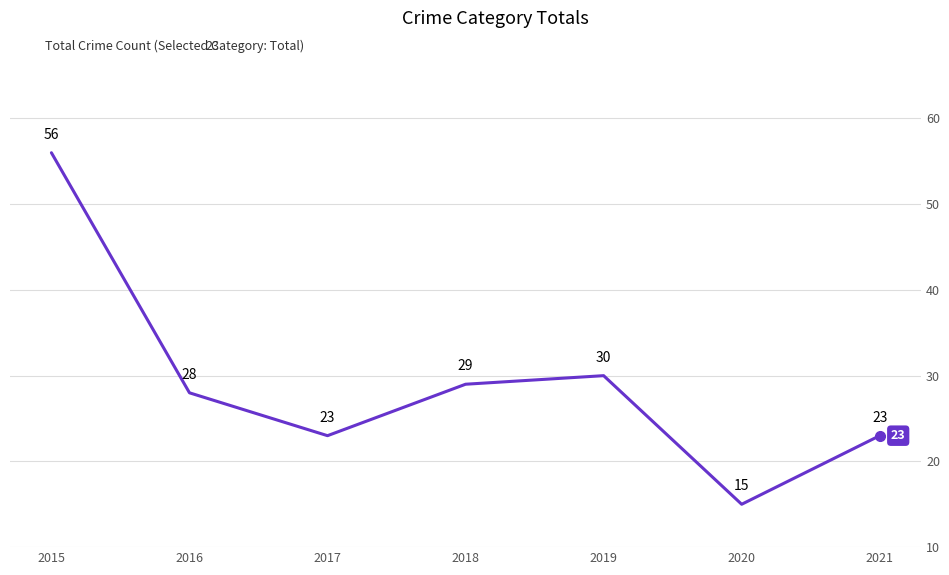

What is the average value?

29